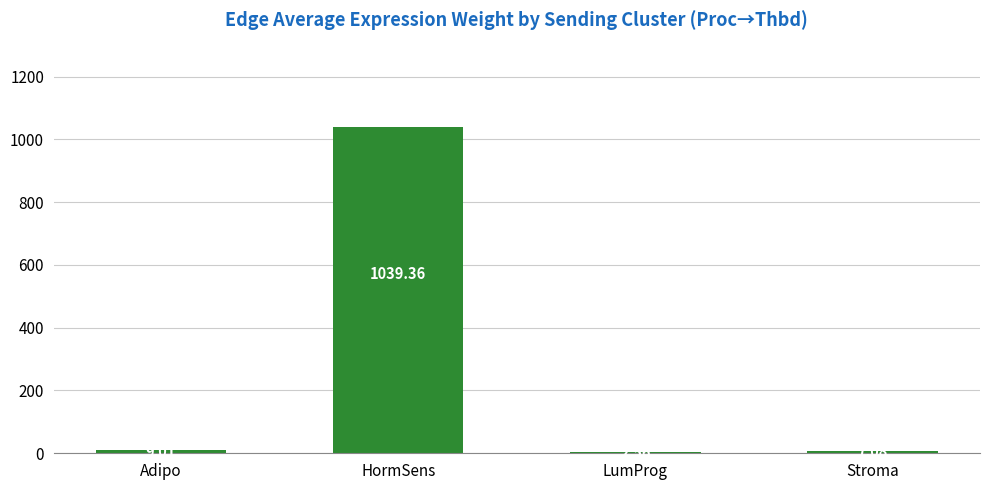

What is the difference between the values at LumProg and HormSens?

1036.8